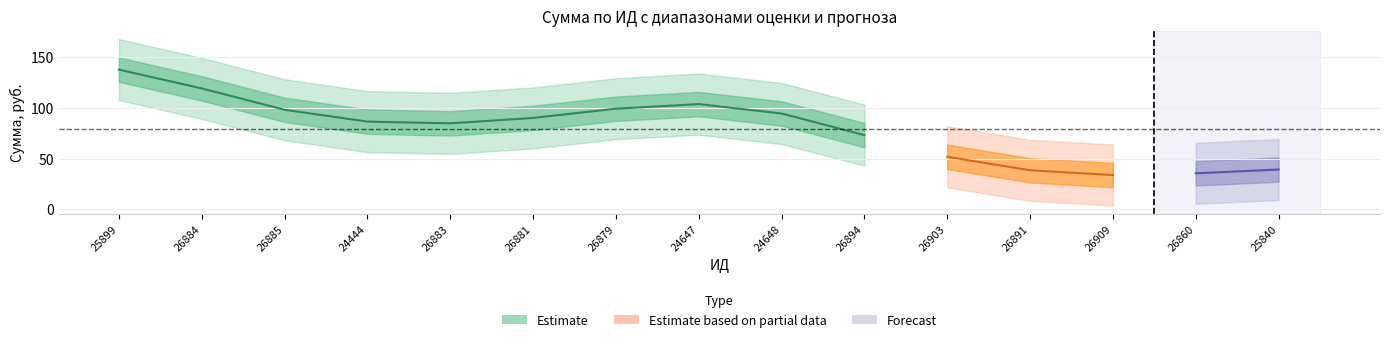

How many distinct data groups are displayed?

3